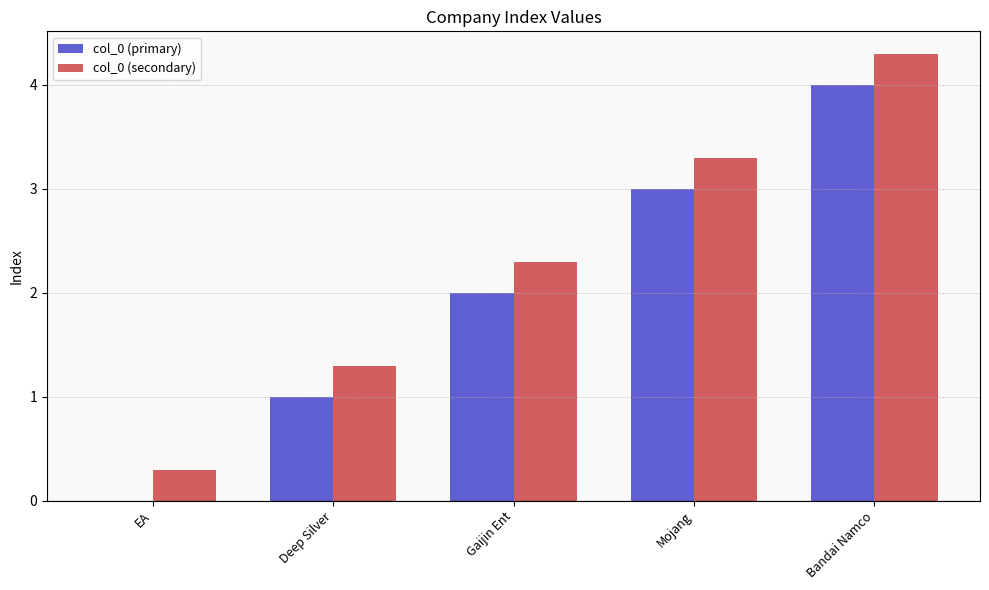

At which label is col_0 (primary) closest to 2?

Gaijin Ent